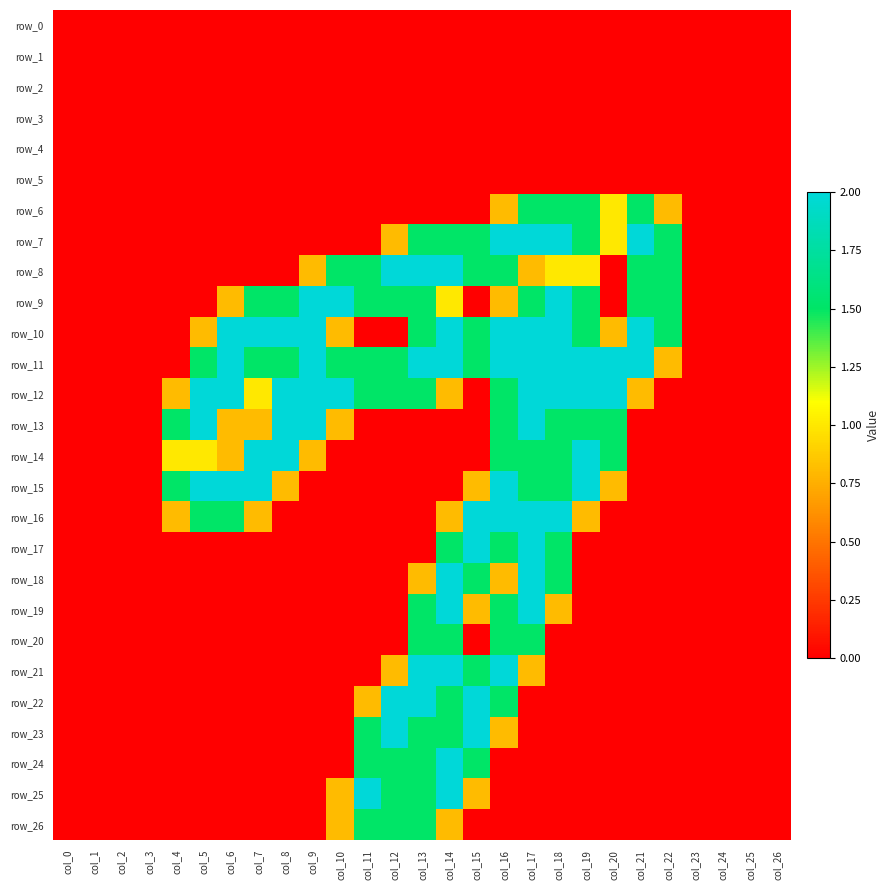

Which series has the largest range (max minus min)?

row_7